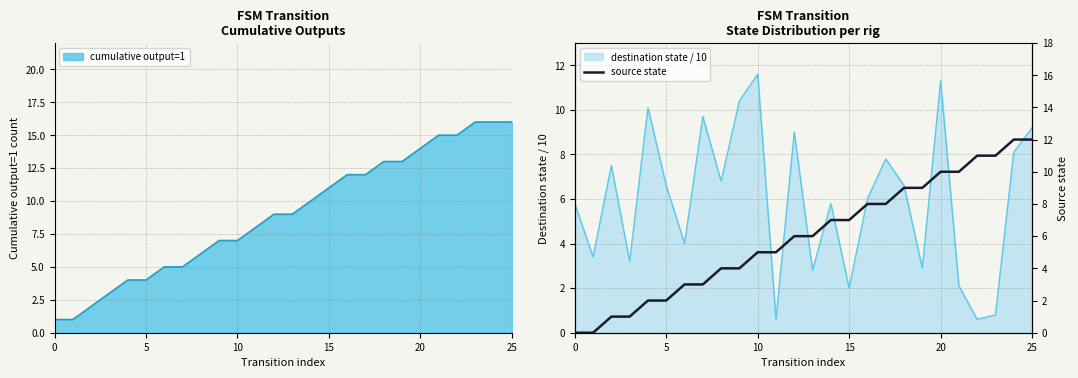

What is the sum of the values at 11 and 25?

17